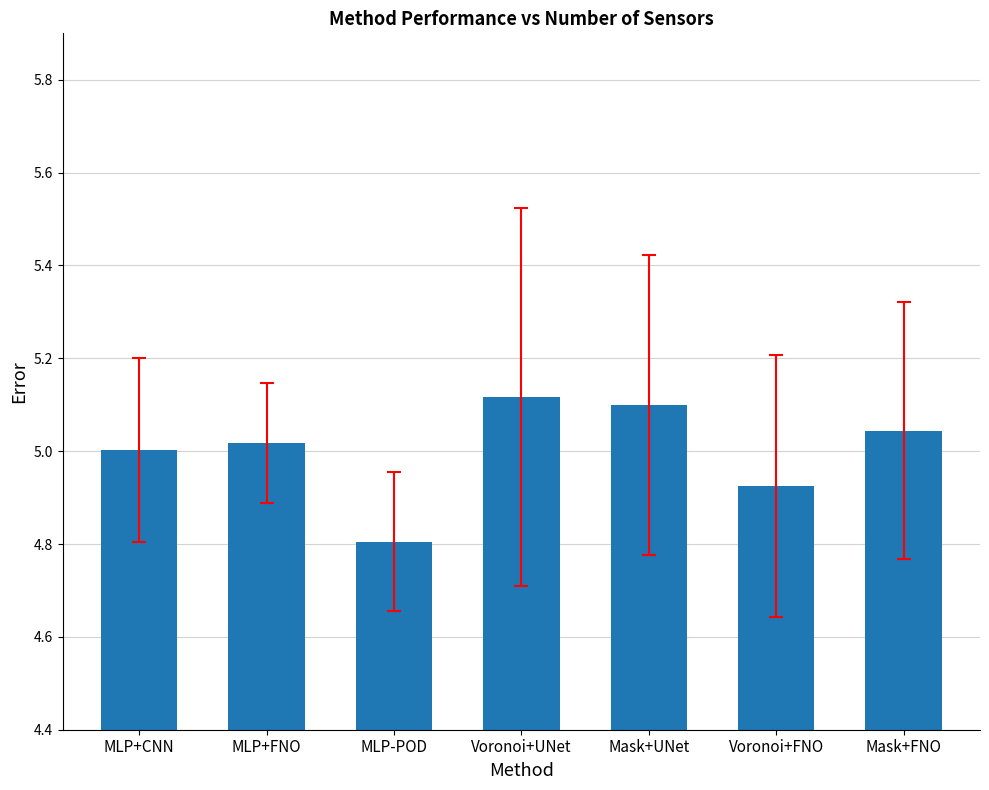

How many bars are there in total?

7